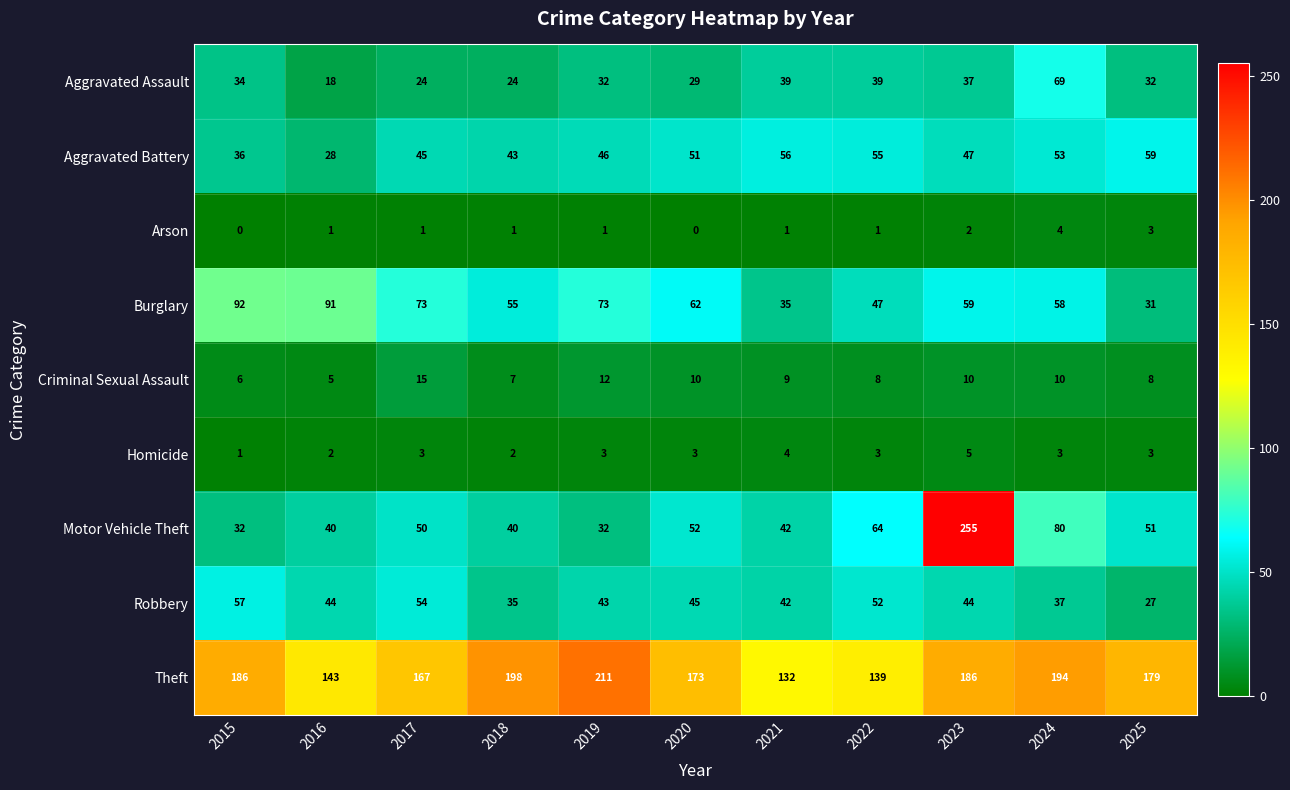

What is the highest value of the Motor Vehicle Theft series?

255